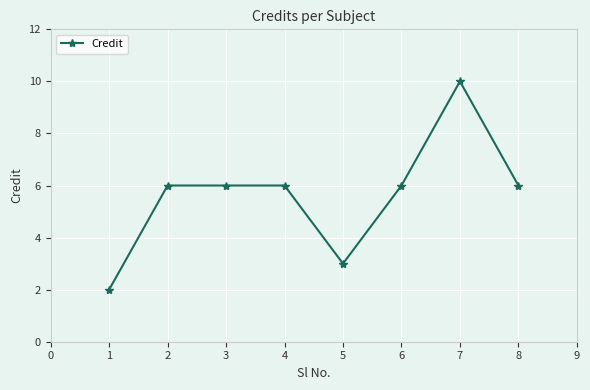

What is the greatest value displayed?

10